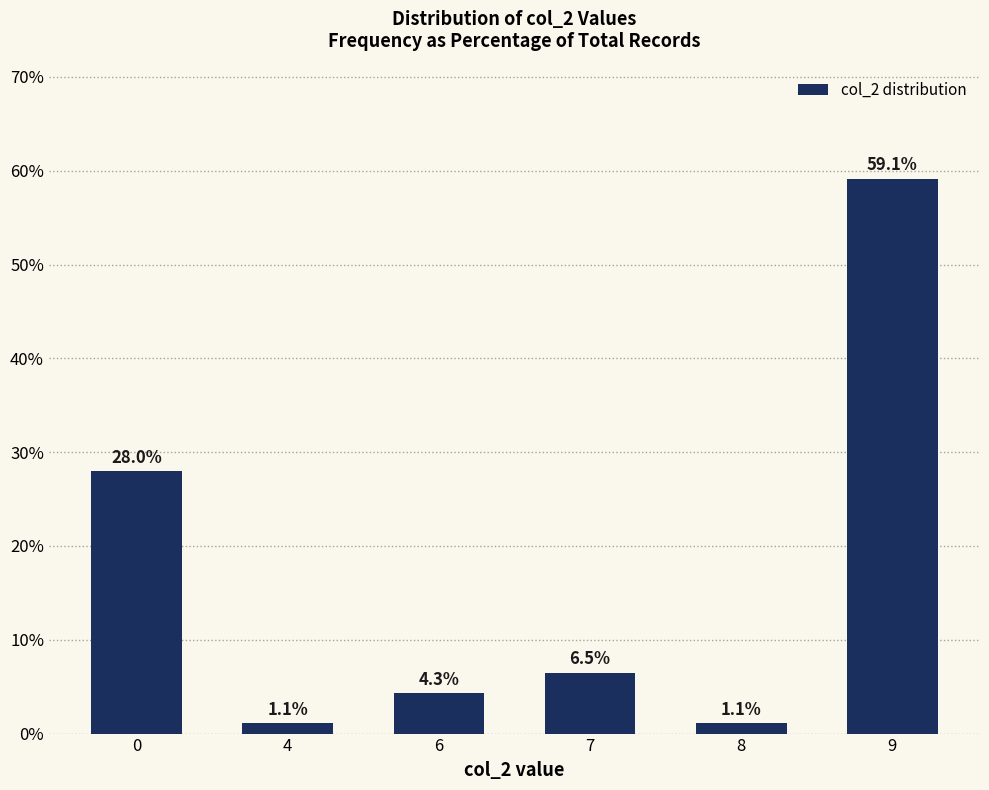

Is it true that the value at 9 is 94.0?

False